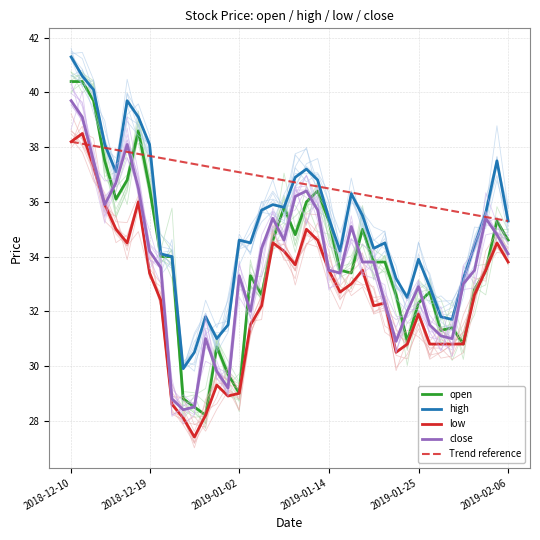

The high series shows 9.9 at 33. True or false?

False